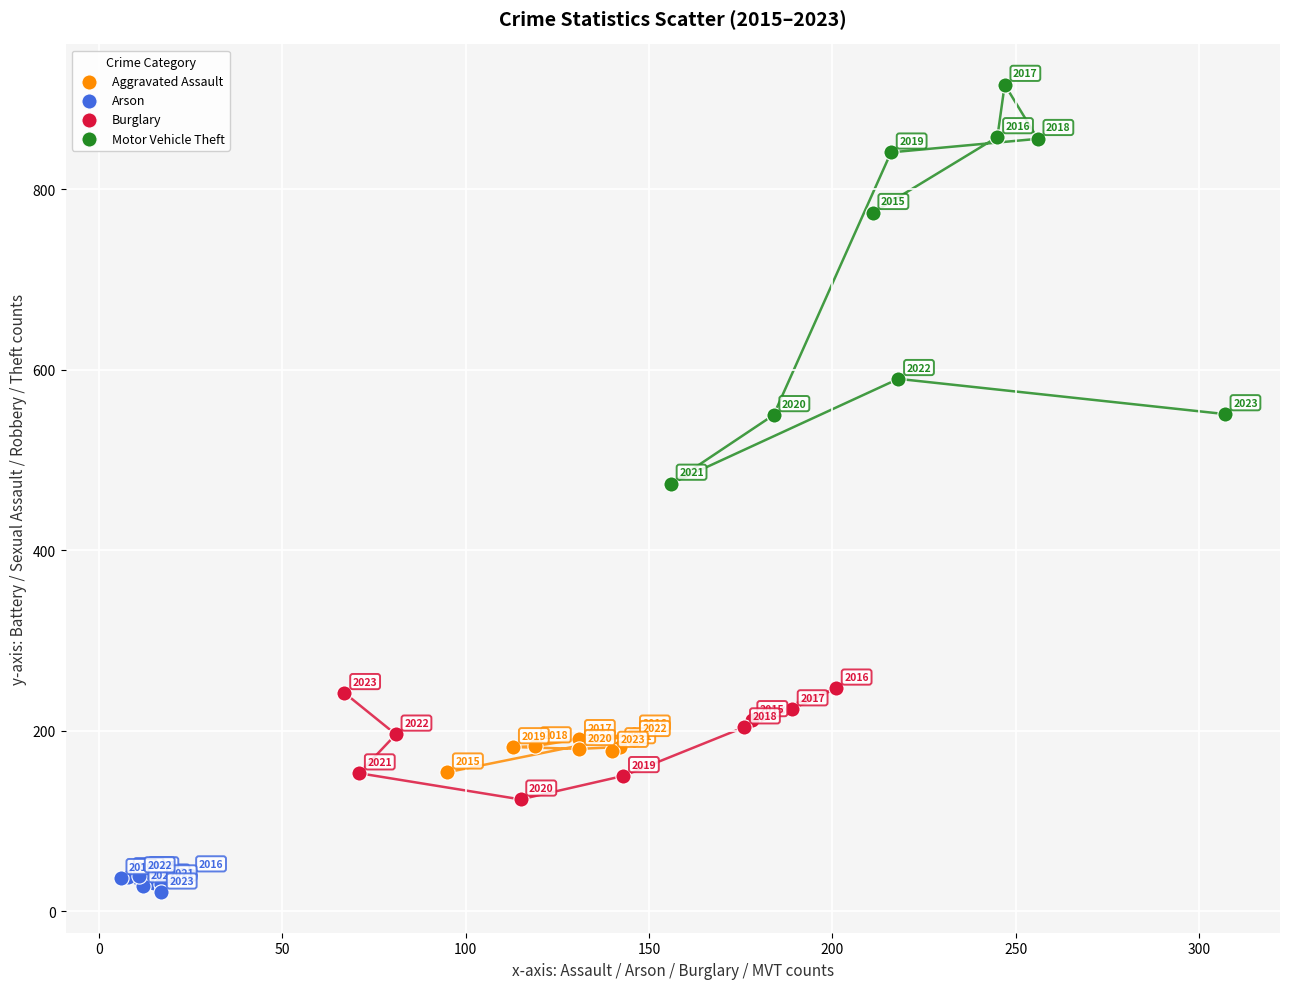

Which series reaches the maximum Y coordinate?

Motor Vehicle Theft